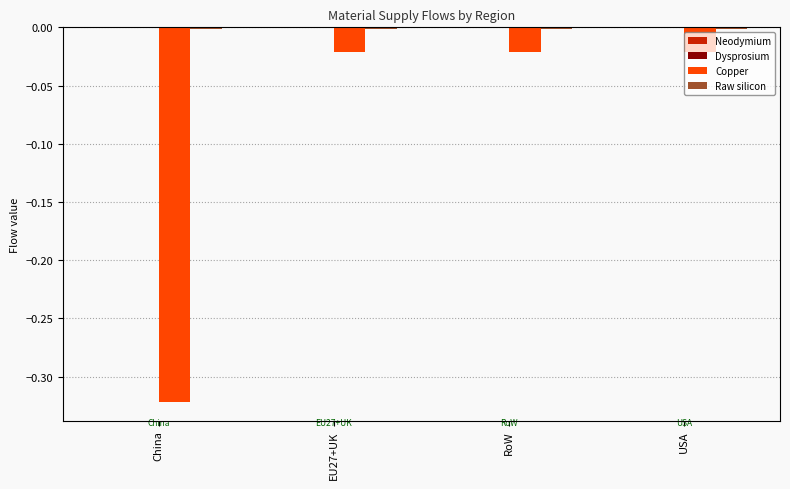

Rank the series by their maximum value, from highest to lowest.

Neodymium, Dysprosium, Raw silicon, Copper